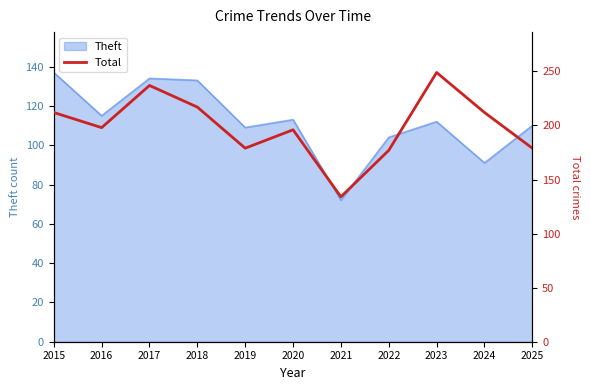

Which label corresponds to the smallest value in the chart?

2021